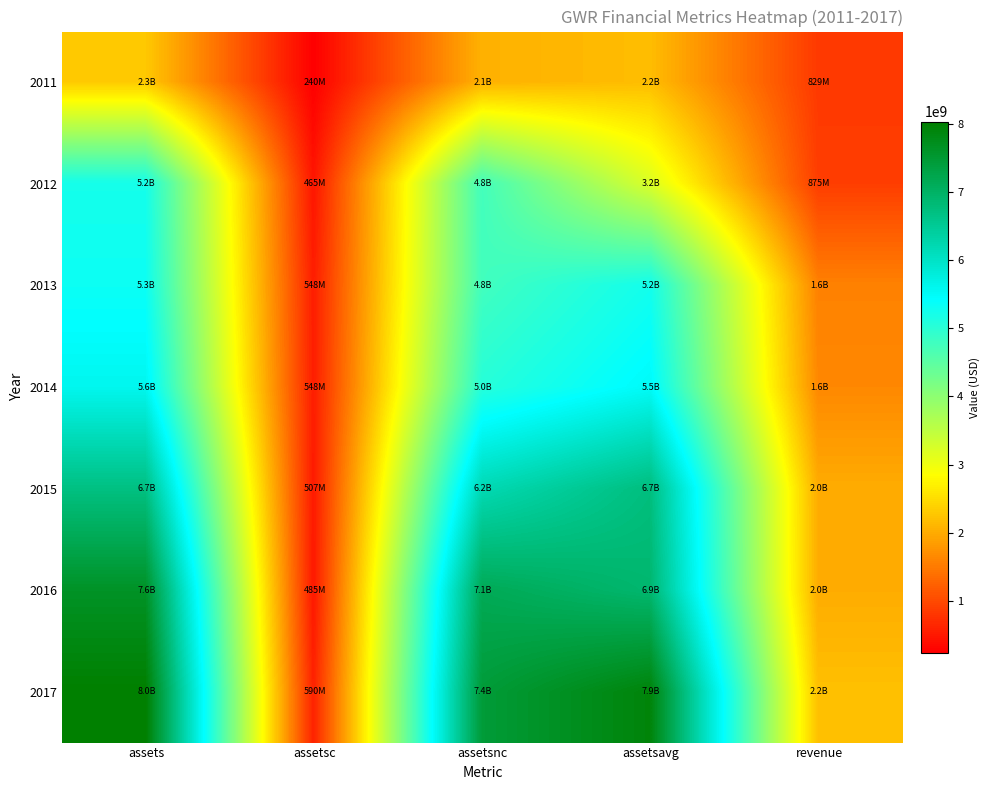

Which series changed the most between assets and revenue?

2017